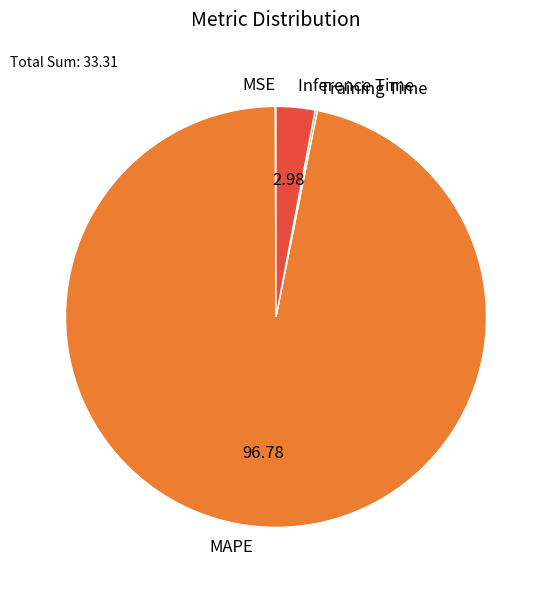

Which category has the biggest portion of the pie?

MAPE